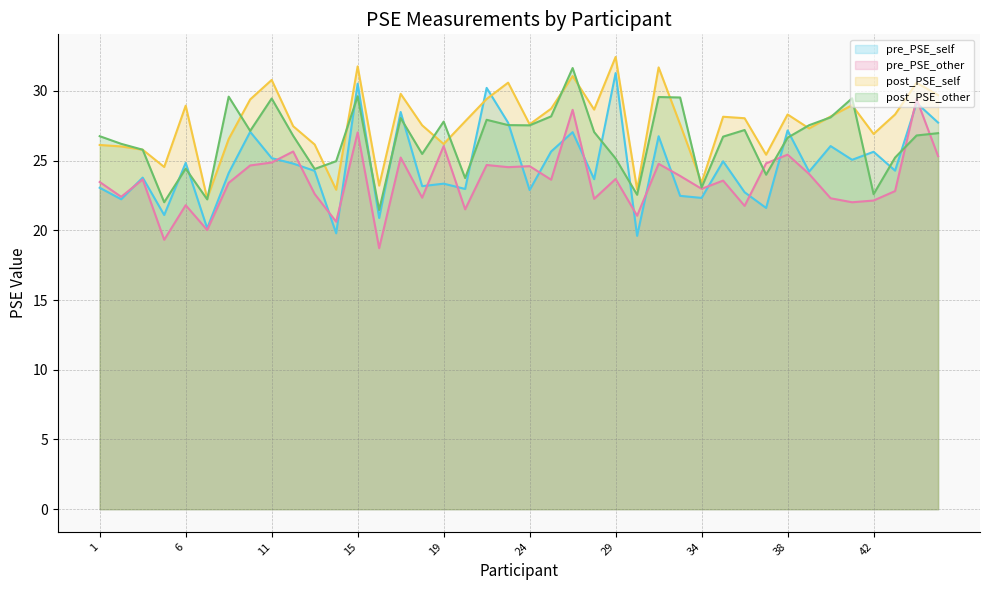

Reading right to left, extract all data points from this chart.

pre_PSE_self: 47=27.7	46=29.1	45=24.3	42=25.6	41=25.1	40=26.0	39=24.2	38=27.2	37=21.6	36=22.7	35=25.0	34=22.3	33=22.5	31=26.8	30=19.6	29=31.3	27=23.7	26=27.0	25=25.7	24=22.9	23=27.7	22=30.2	21=23.0	19=23.4	18=23.2	17=28.5	16=20.9	15=30.5	14=19.8	13=24.3	12=24.8	11=25.2	10=27.1	9=24.1	8=20.1	6=24.8	4=21.1	3=23.8	2=22.2	1=23.1
pre_PSE_other: 47=25.3	46=29.4	45=22.8	42=22.1	41=22.0	40=22.3	39=24.0	38=25.4	37=24.8	36=21.8	35=23.6	34=23.0	33=23.9	31=24.8	30=21.1	29=23.7	27=22.3	26=28.6	25=23.6	24=24.6	23=24.5	22=24.7	21=21.5	19=26.0	18=22.3	17=25.2	16=18.7	15=27.0	14=20.6	13=22.6	12=25.7	11=24.9	10=24.7	9=23.4	8=20.0	6=21.8	4=19.3	3=23.7	2=22.4	1=23.5
post_PSE_self: 47=29.7	46=30.6	45=28.3	42=26.9	41=29.0	40=28.2	39=27.3	38=28.3	37=25.4	36=28.0	35=28.2	34=23.4	33=27.6	31=31.7	30=22.9	29=32.4	27=28.7	26=31.1	25=28.7	24=27.6	23=30.6	22=29.4	21=27.8	19=26.2	18=27.5	17=29.8	16=23.2	15=31.8	14=22.9	13=26.2	12=27.5	11=30.8	10=29.4	9=26.6	8=22.3	6=28.9	4=24.5	3=25.8	2=26.0	1=26.1
post_PSE_other: 47=27.0	46=26.8	45=25.2	42=22.6	41=29.5	40=28.1	39=27.5	38=26.7	37=24.0	36=27.2	35=26.7	34=23.1	33=29.5	31=29.6	30=22.6	29=25.2	27=27.1	26=31.6	25=28.2	24=27.5	23=27.6	22=27.9	21=23.8	19=27.8	18=25.5	17=28.1	16=21.5	15=29.6	14=25.0	13=24.4	12=26.8	11=29.5	10=27.1	9=29.6	8=22.2	6=24.4	4=22.0	3=25.8	2=26.2	1=26.8